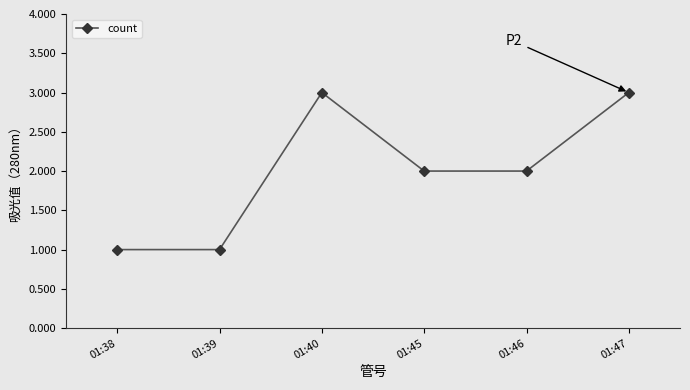

What is the greatest value displayed?

3